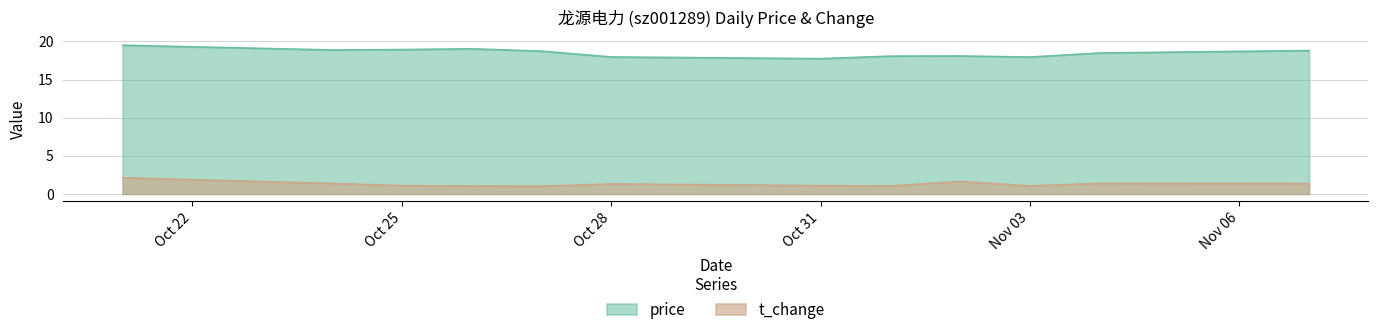

How many data points in price are above 18?

9